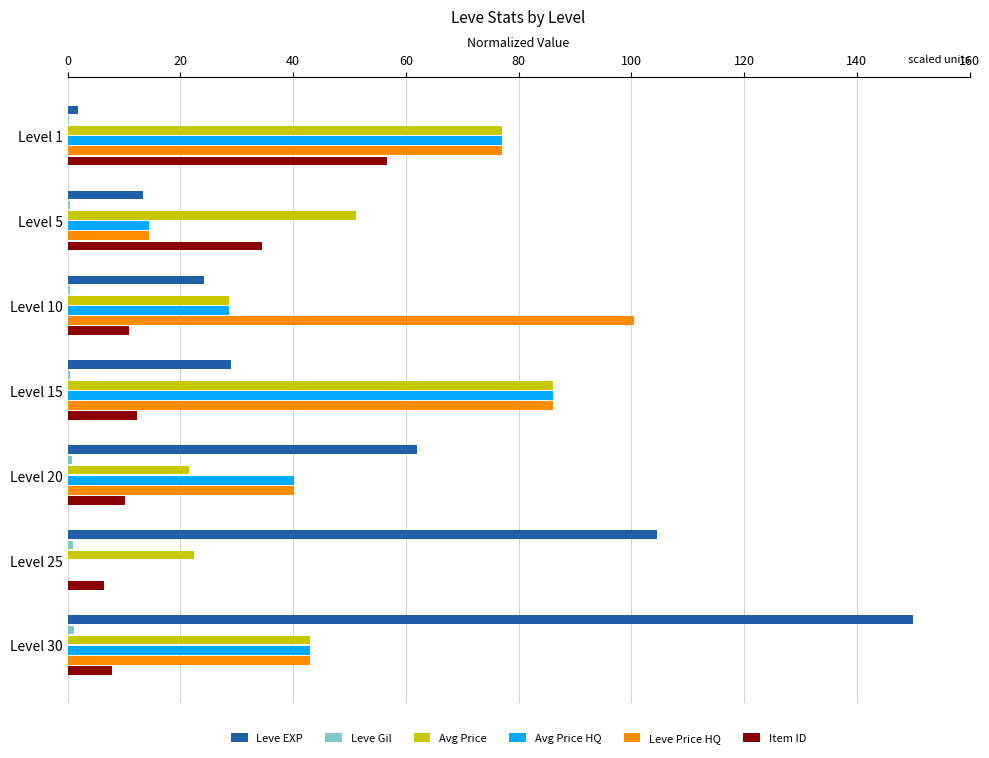

Is the value of Item ID at Level 15 greater than the value of Leve Price HQ at Level 10?

No